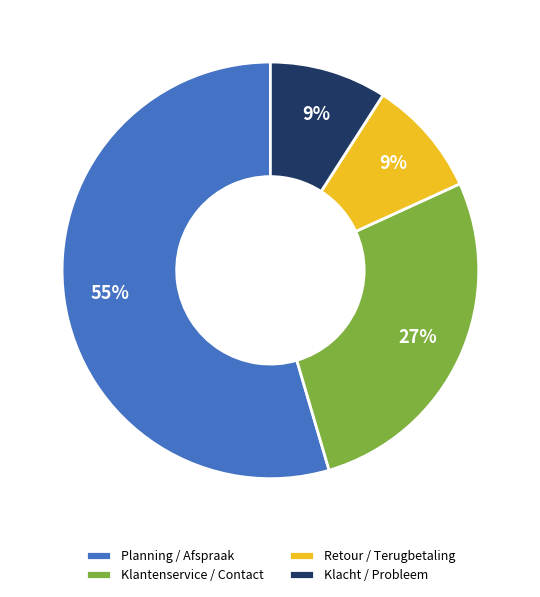

To the nearest percent, what is the average slice percentage?

25%